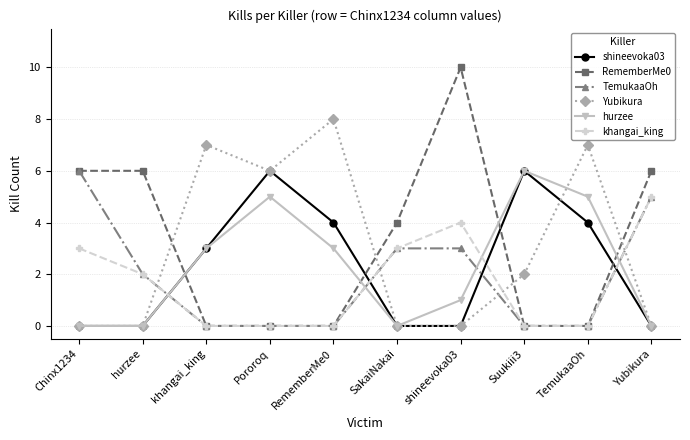

Which series has the largest total across all categories?

RememberMe0